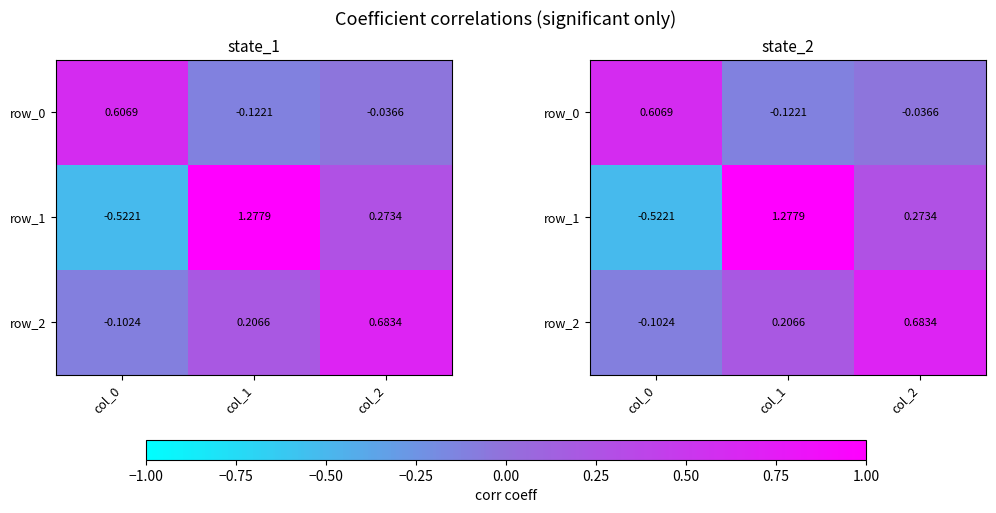

List the labels in order of row_0 value, largest first.

col_0, col_2, col_1